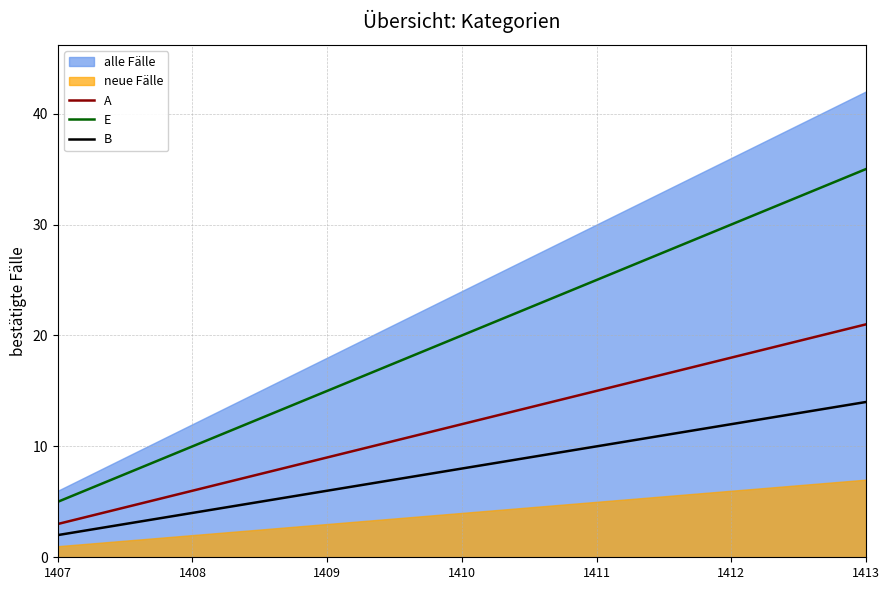

The value of E at 1410 is 6. True or false?

False